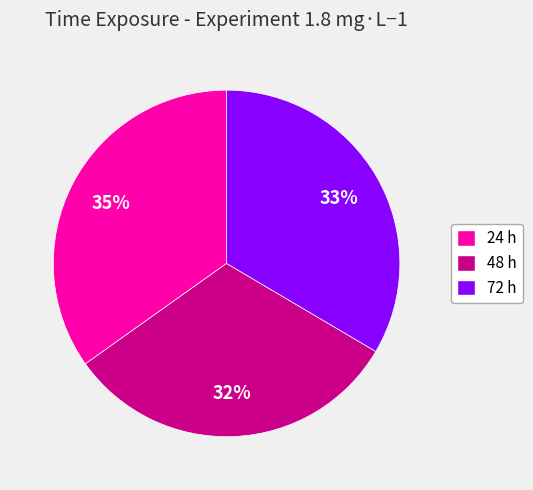

The 48 h slice represents 20% of the pie. True or false?

False